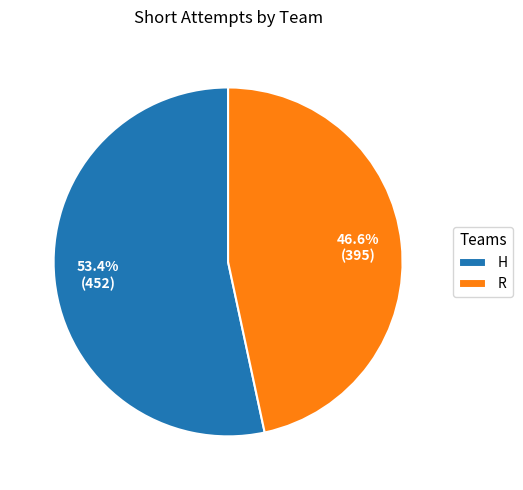

Is there any slice that represents more than half of the pie?

Yes